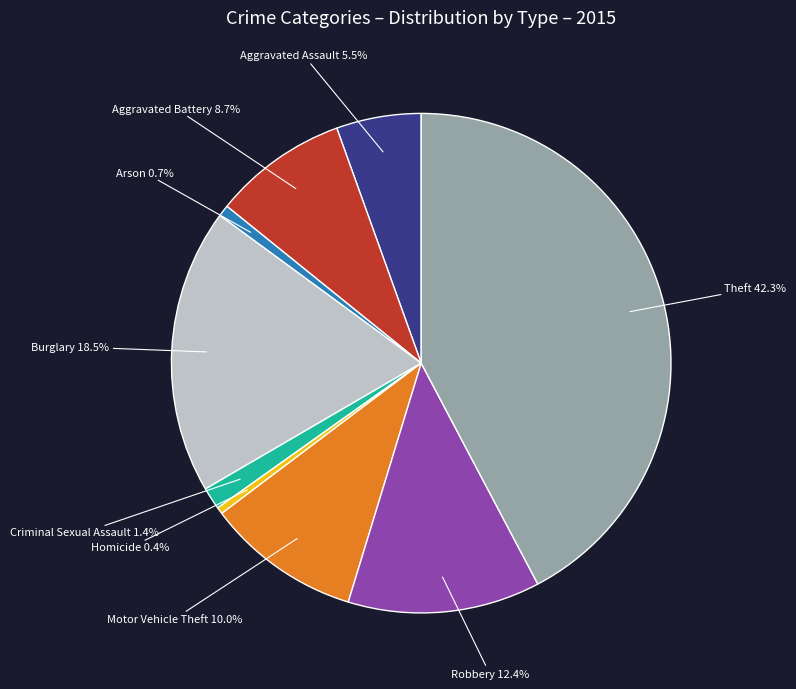

Count the number of slices in the pie.

9